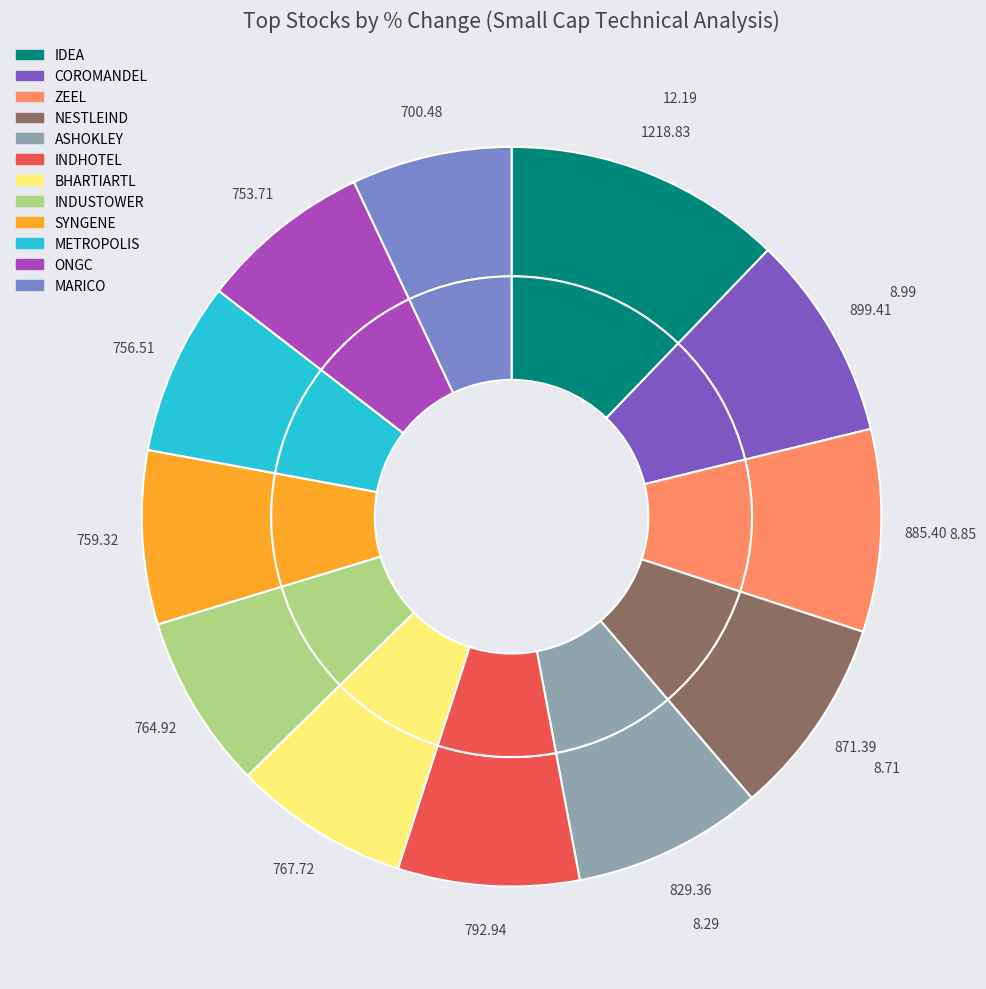

To the nearest percent, what portion does SYNGENE represent?

8%